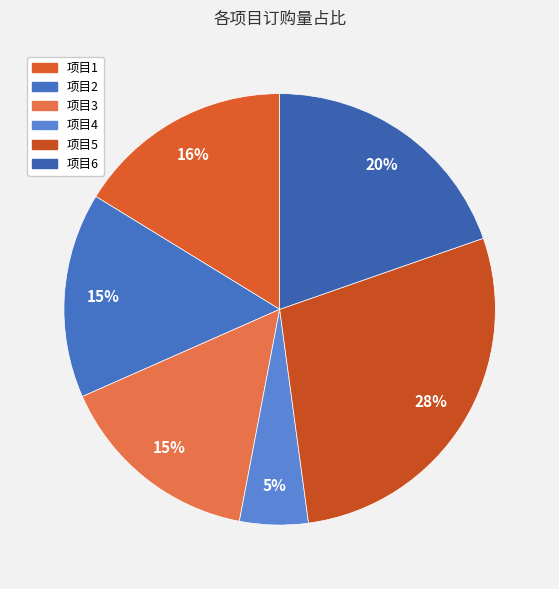

The 项目4 slice represents 5% of the pie. True or false?

True